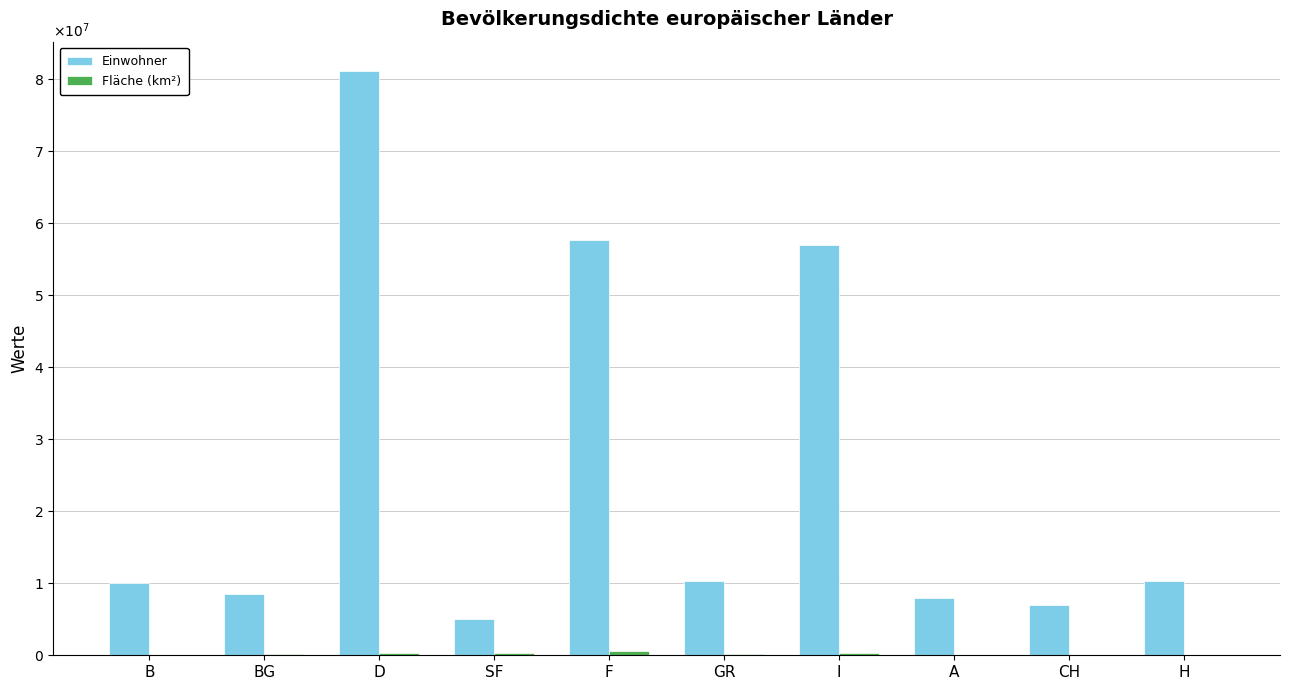

Count the number of data series in this chart.

2